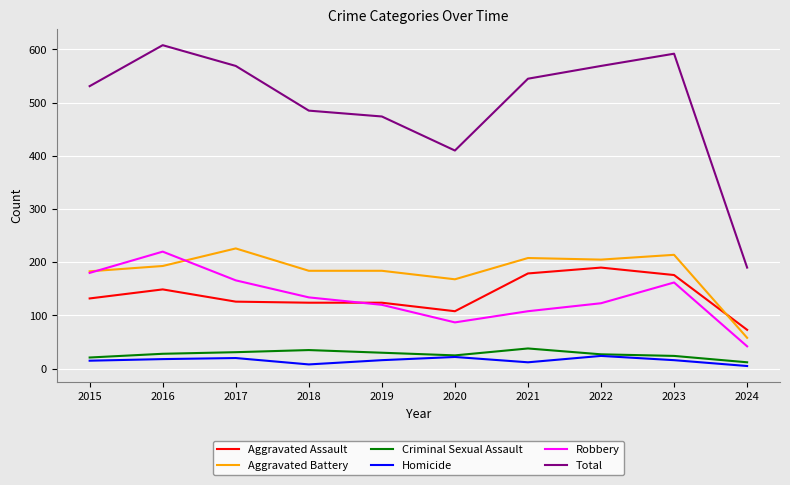

What is the sum of all Criminal Sexual Assault values?

271